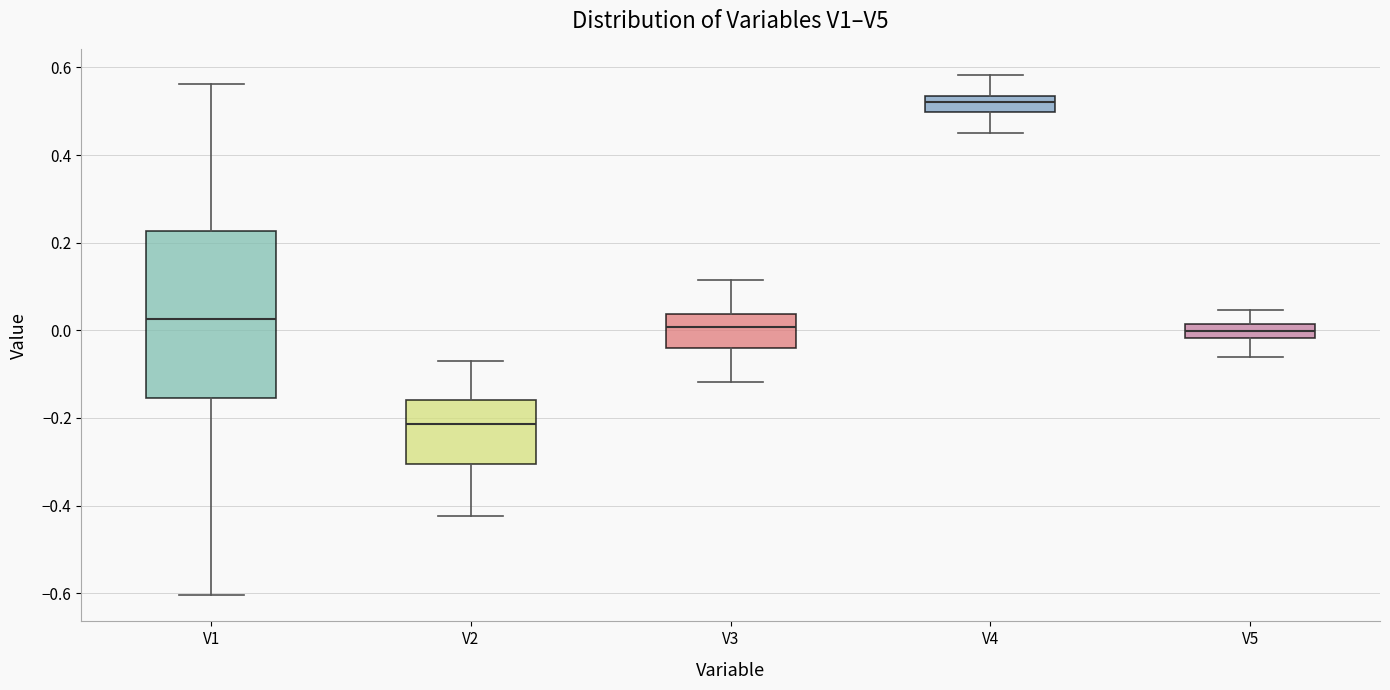

Which box is the tallest, from its lower edge to its upper edge?

V1